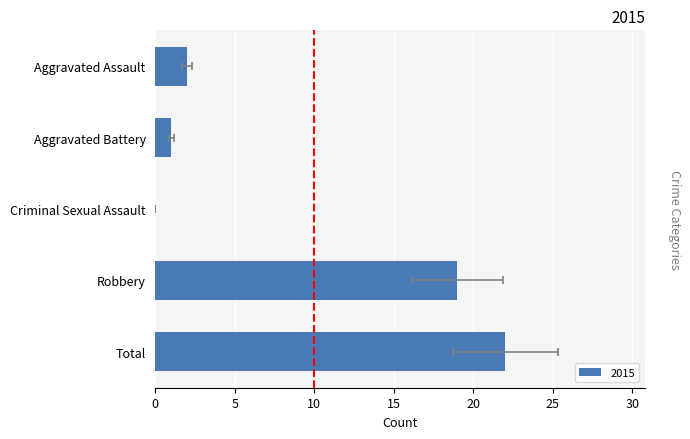

Are the bars horizontal?

Yes